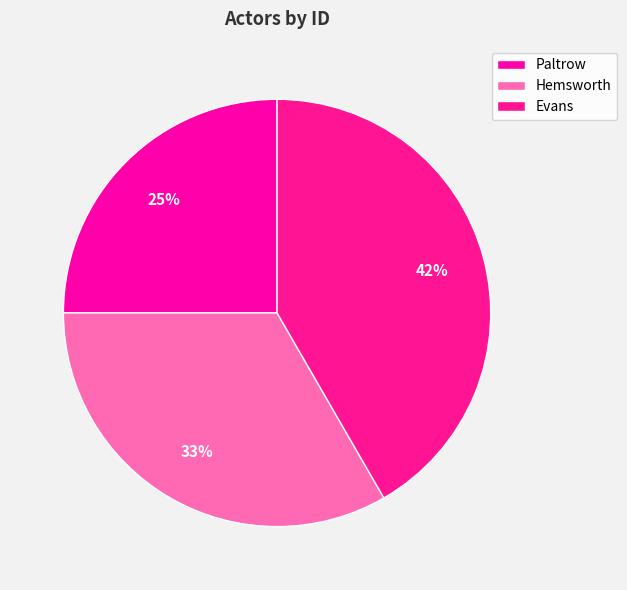

Count the number of slices in the pie.

3